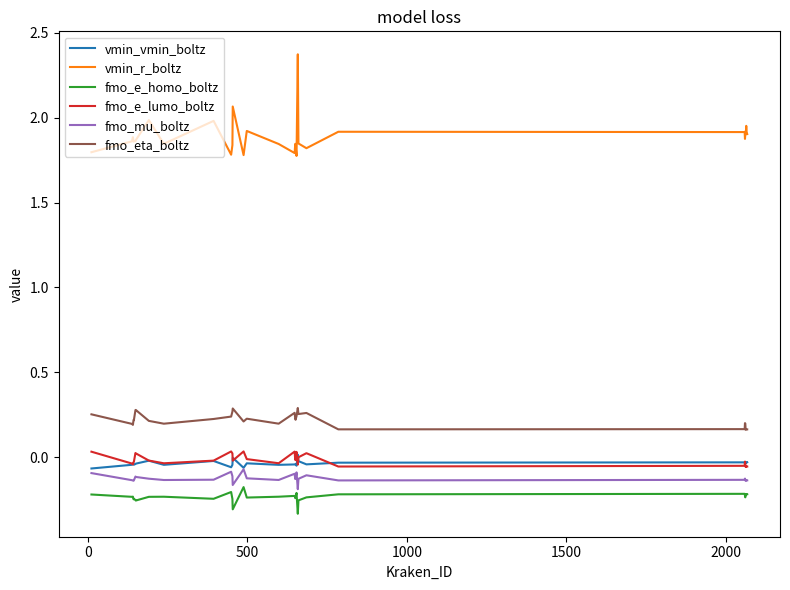

What is the greatest value displayed?

2.4